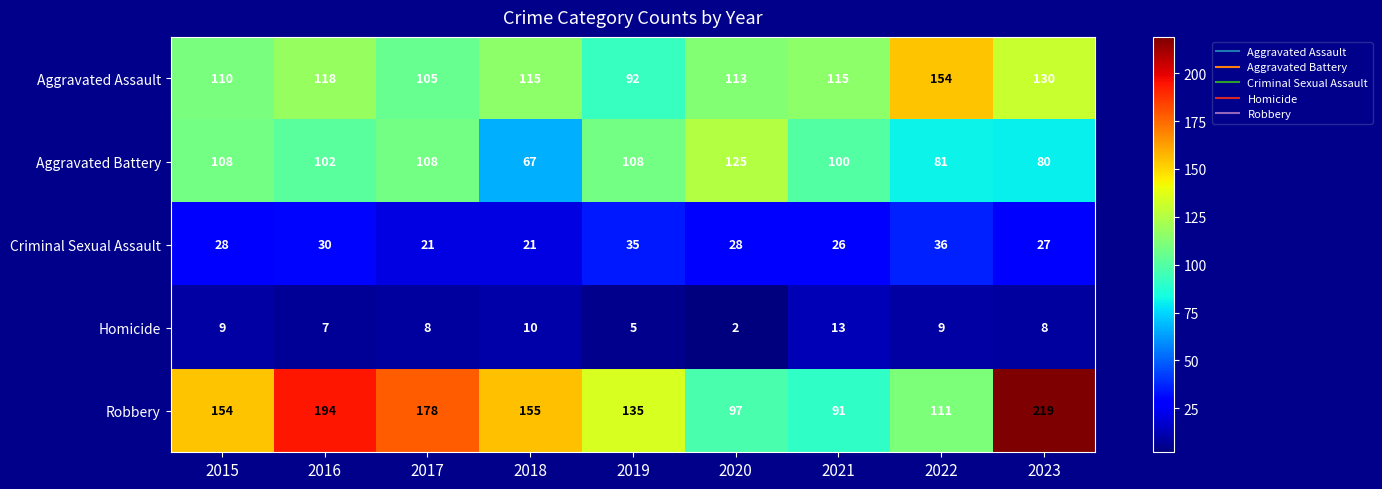

What is the maximum value shown in the chart?

219